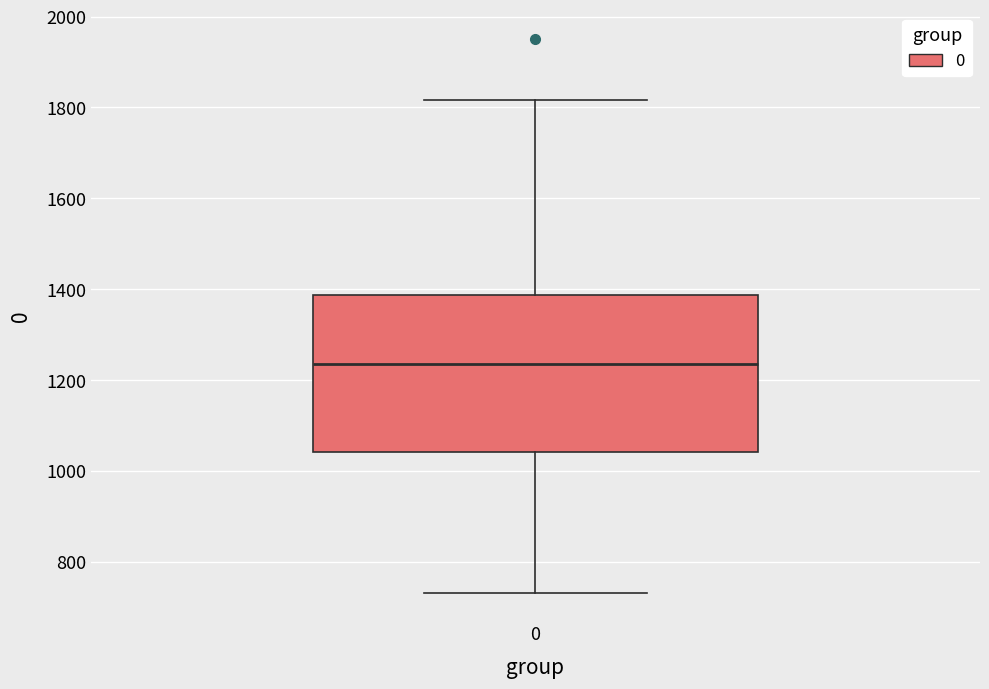

Read this box plot against the y-axis: the position of the median line, the range covered by the box, and the ends of both whiskers. The values are not printed on the chart, so give them approximately, as read against the axis.

median 1240, box 1040 to 1380, whiskers 740 to 1820